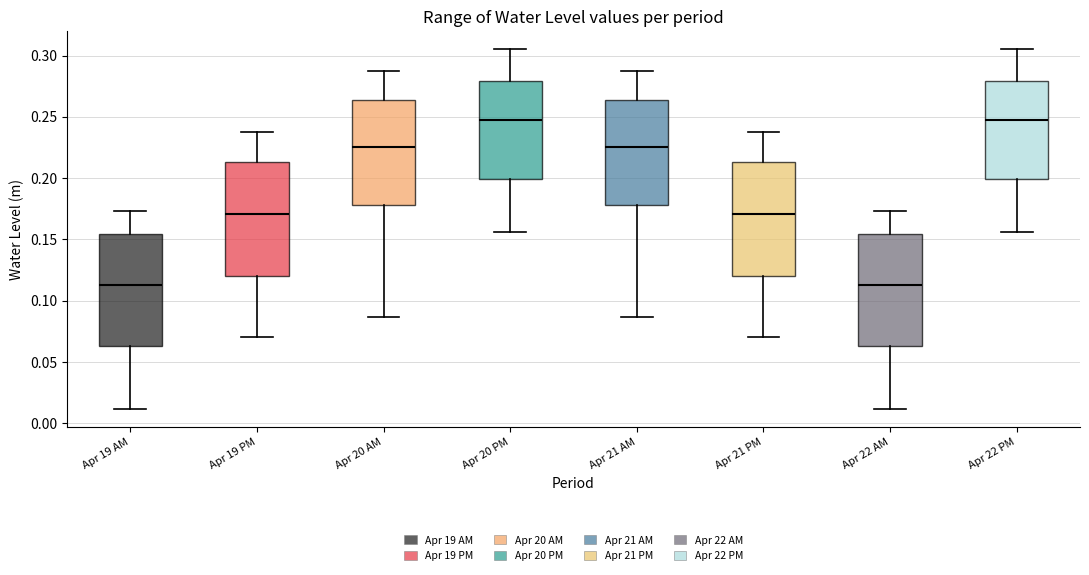

Where does the lower whisker of the box for Apr 20 AM end on the y-axis? The values are not printed on the chart, so give them approximately, as read against the axis.

0.085